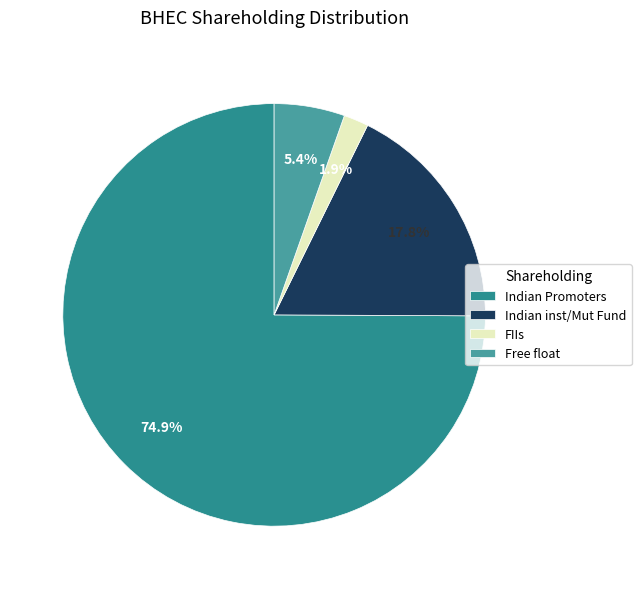

True or false: Indian inst/Mut Fund accounts for 18% of the total.

True